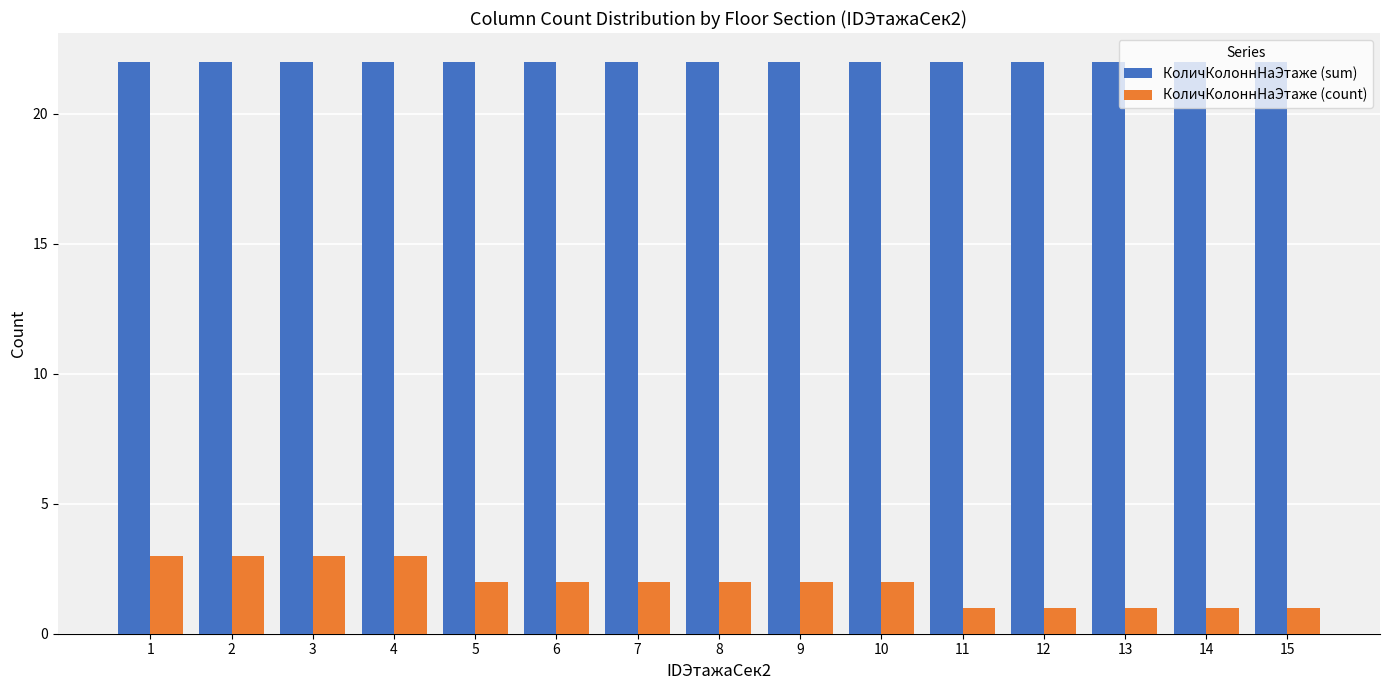

Reading left to right, transcribe all the data shown in this chart.

КоличКолоннНаЭтаже (sum): 1=22	2=22	3=22	4=22	5=22	6=22	7=22	8=22	9=22	10=22	11=22	12=22	13=22	14=22	15=22
КоличКолоннНаЭтаже (count): 1=3	2=3	3=3	4=3	5=2	6=2	7=2	8=2	9=2	10=2	11=1	12=1	13=1	14=1	15=1